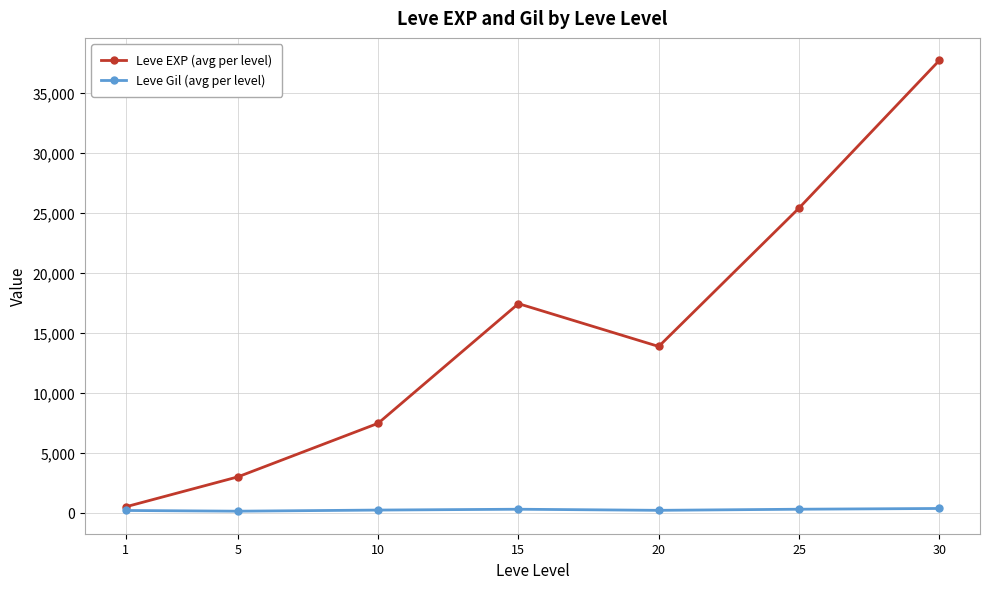

Rank the categories by Leve EXP (avg per level) value from lowest to highest.

1, 5, 10, 20, 15, 25, 30